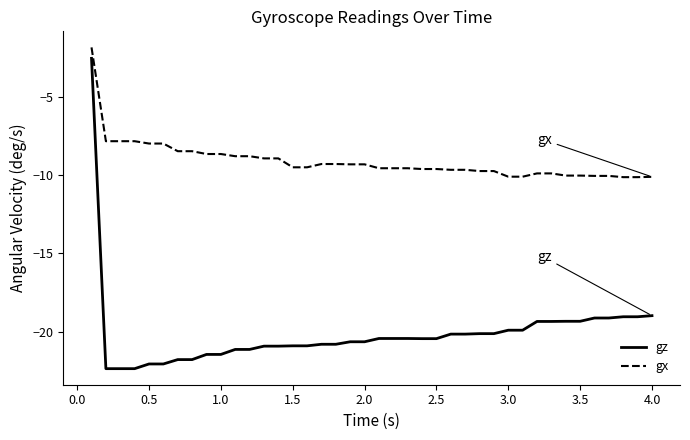

Which series has the largest total across all categories?

gx